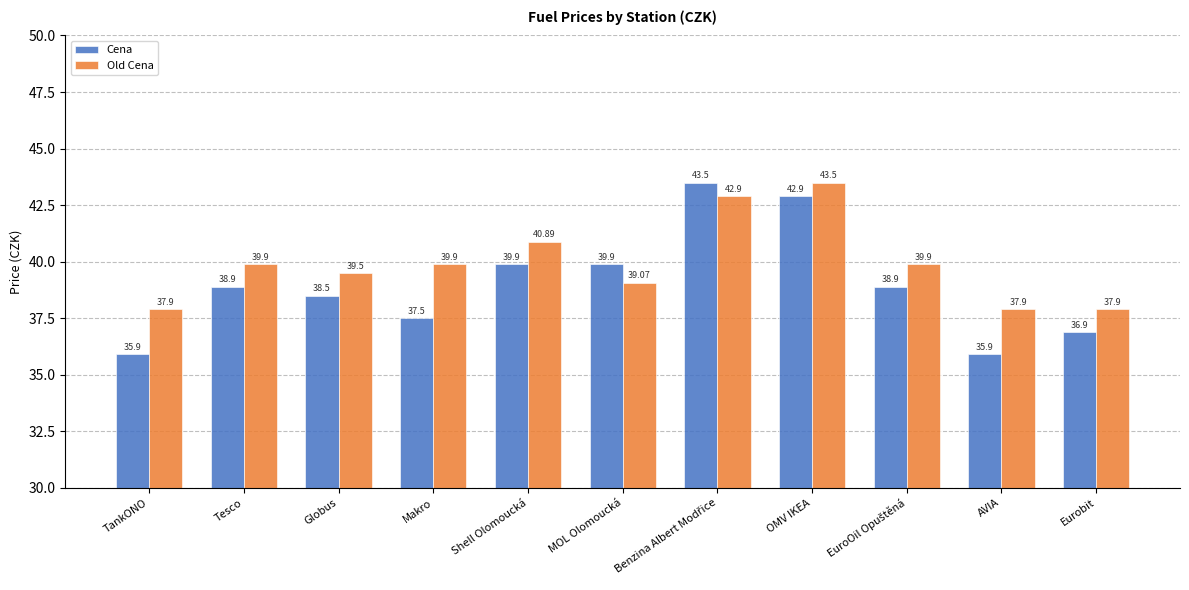

What is the label of the 11th bar from the right?

TankONO